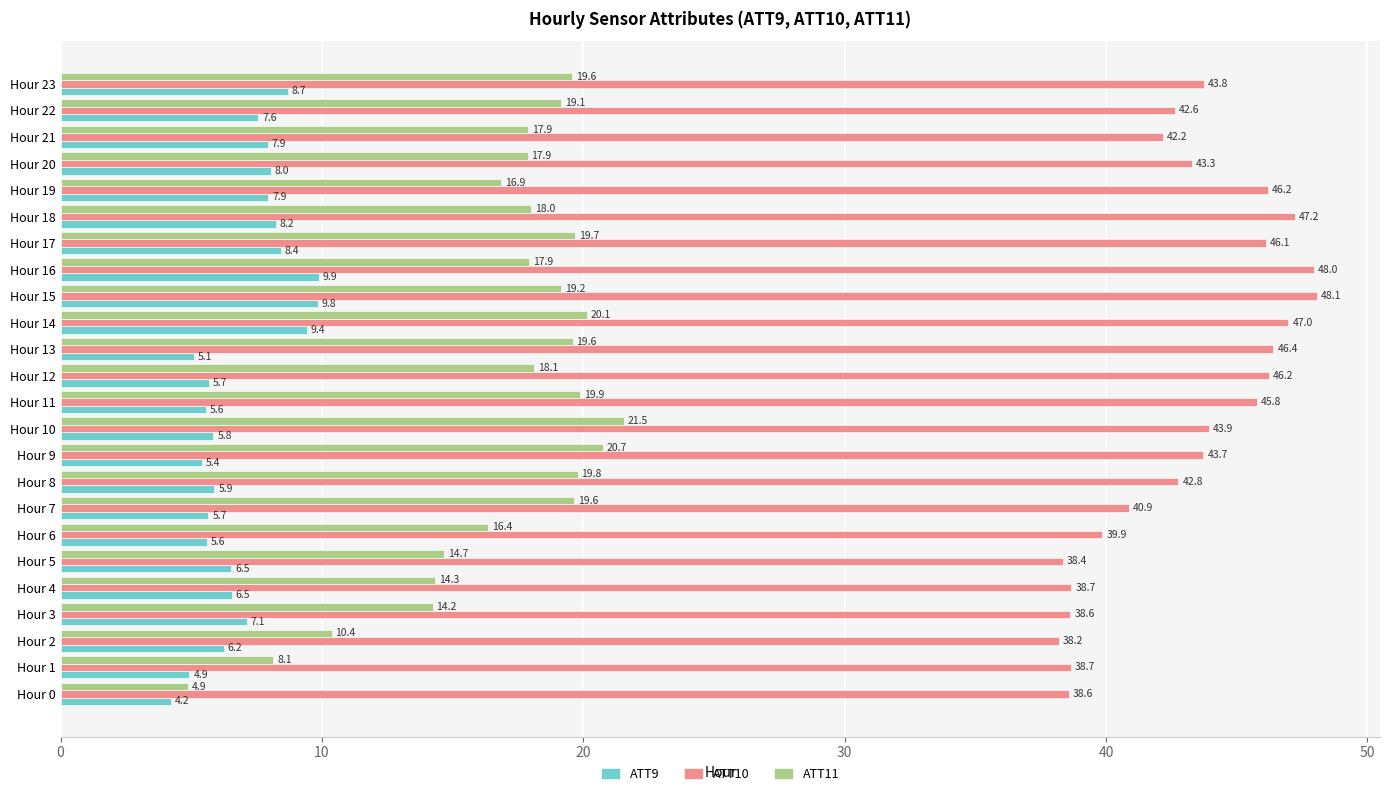

Count the number of data series in this chart.

3